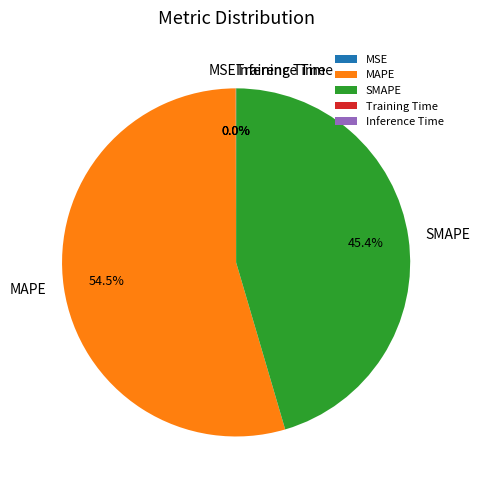

What is the majority slice?

MAPE